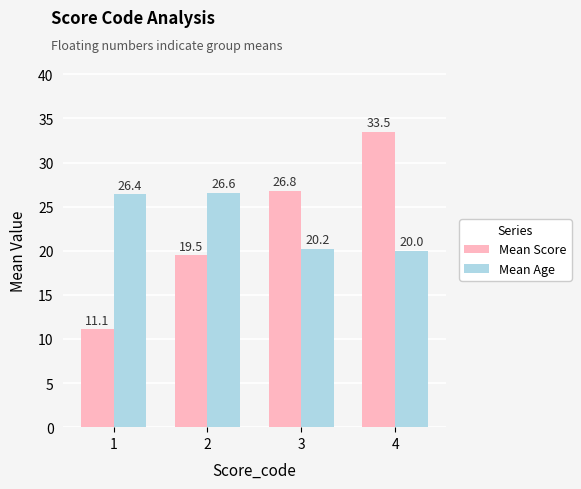

What is the spread (max minus min) of values at 3?

6.6